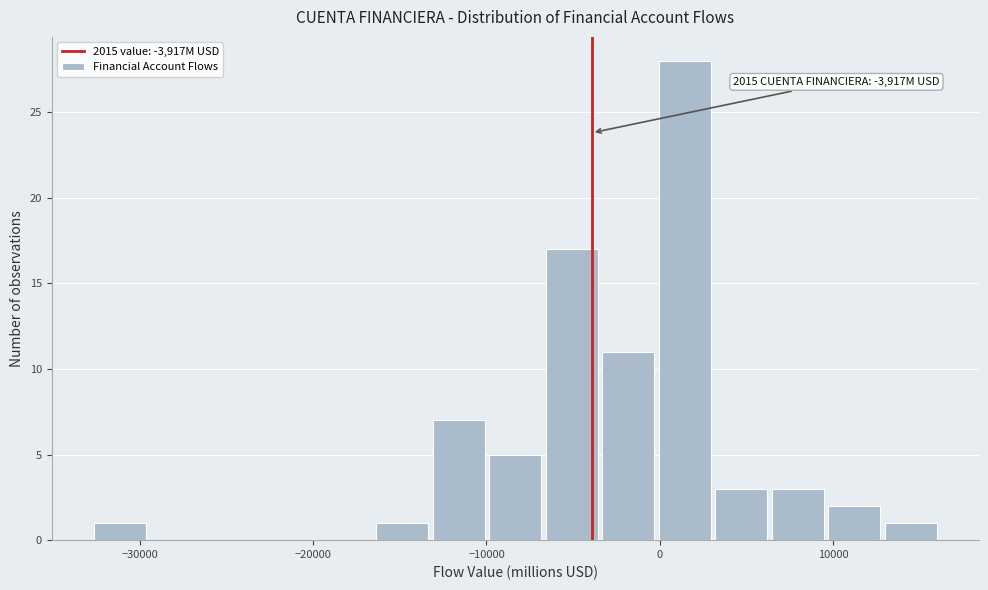

Around what value on the x-axis is the tallest bar? Give the approximate position of its centre, as read against the axis.

1000